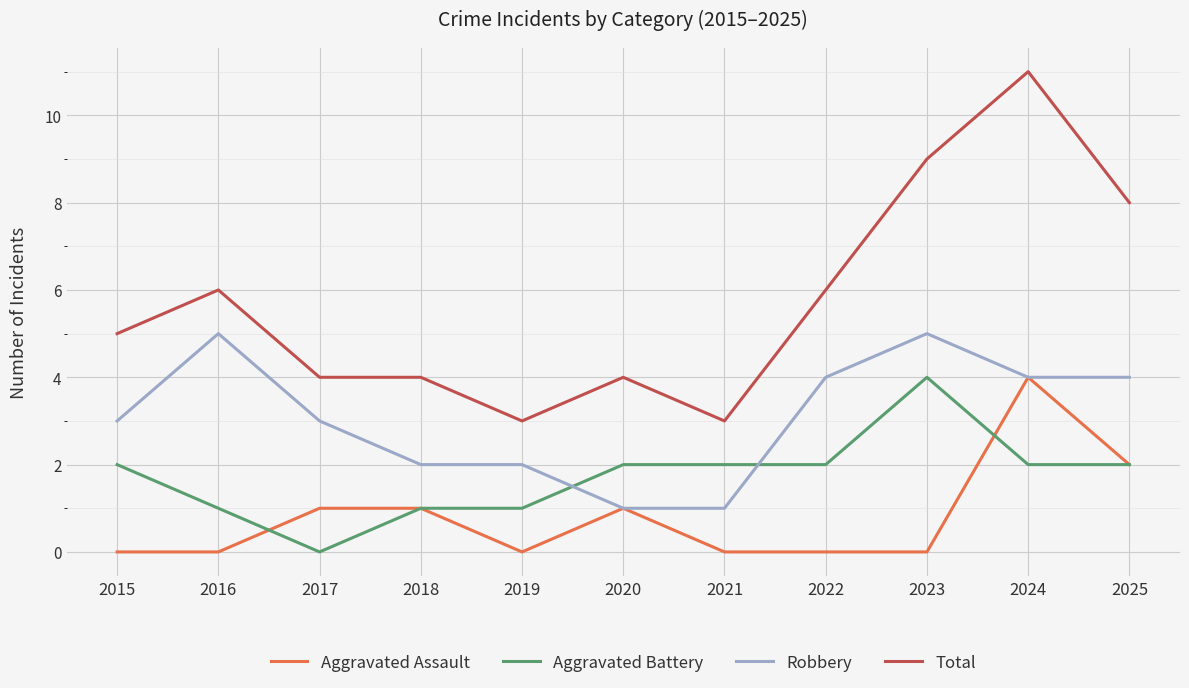

True or false: Aggravated Battery and Robbery cross at least once.

True